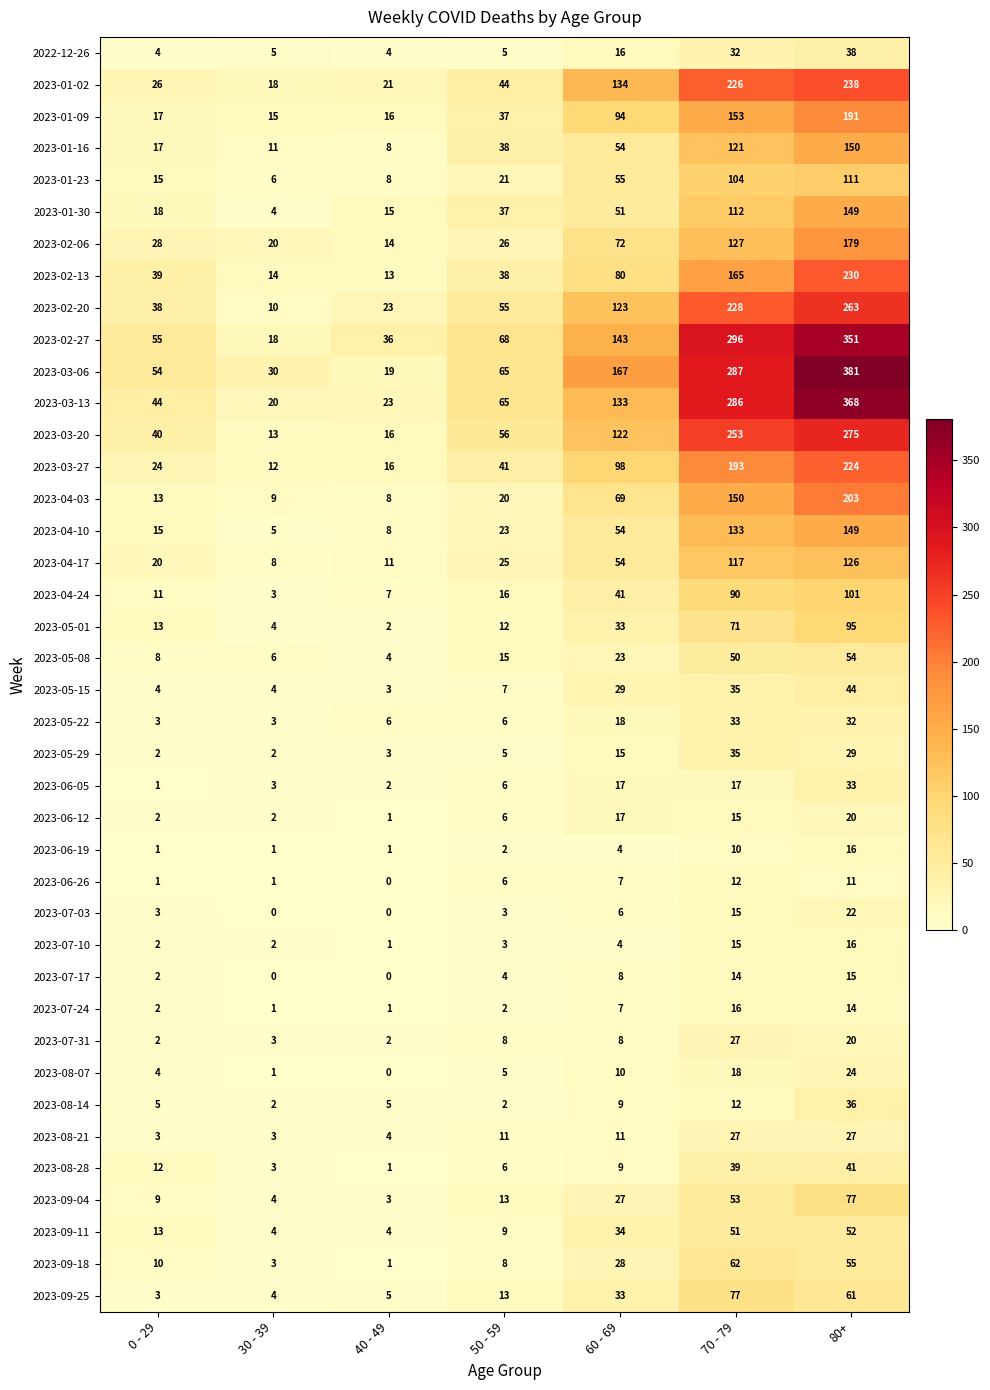

Is it true that 2023-04-10 equals 96 at 60 - 69?

False